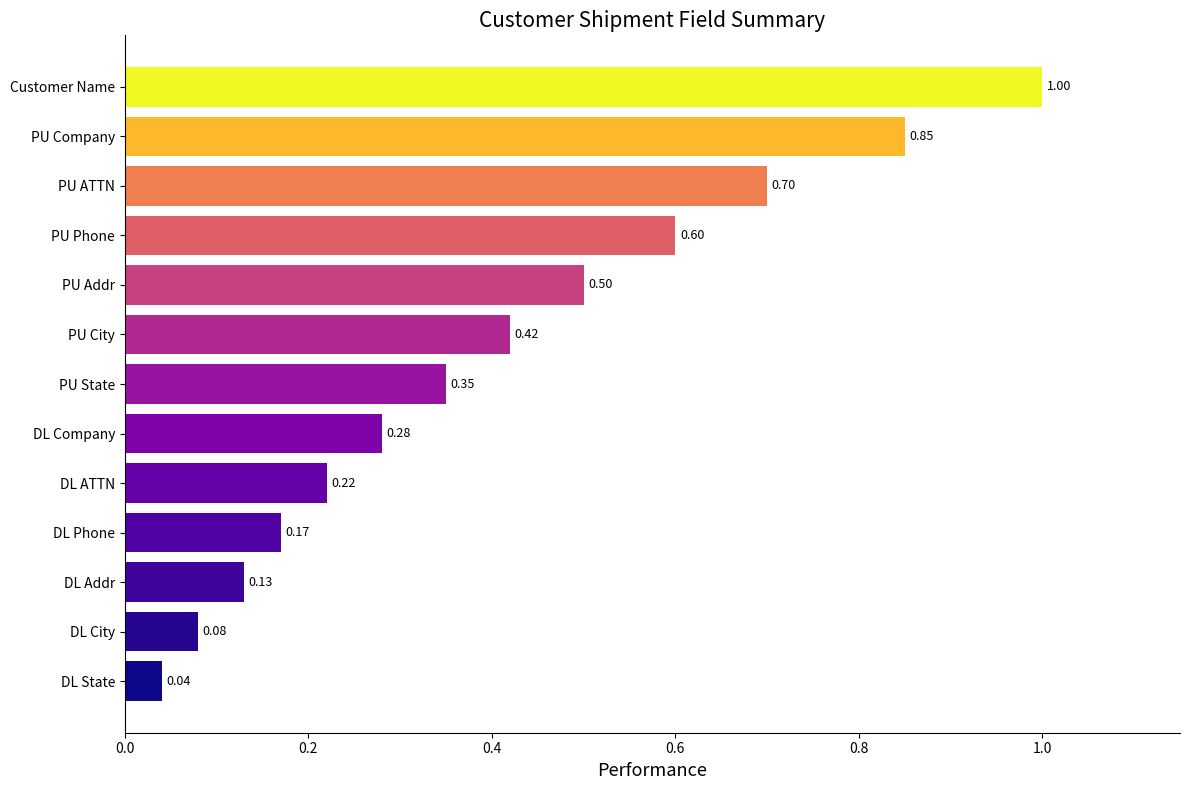

Which has a higher value, PU State or DL State?

PU State